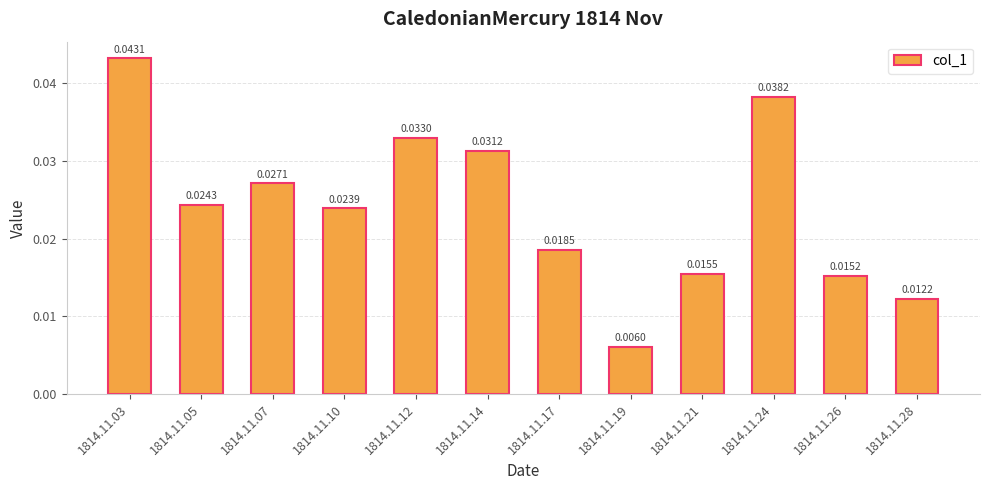

List the labels in order of value, smallest first.

1814.11.19, 1814.11.28, 1814.11.26, 1814.11.21, 1814.11.17, 1814.11.10, 1814.11.05, 1814.11.07, 1814.11.14, 1814.11.12, 1814.11.24, 1814.11.03